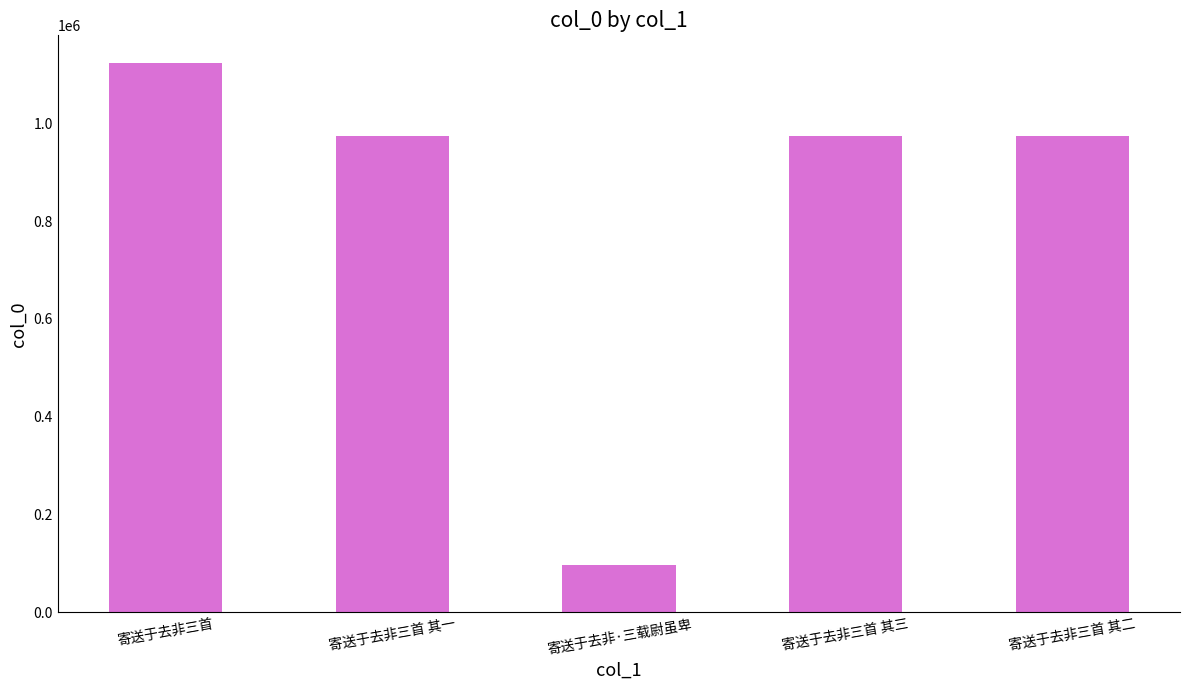

Approximately how many times larger is the value at 寄送于去非三首 compared to 寄送于去非·三载尉虽卑?

11.7